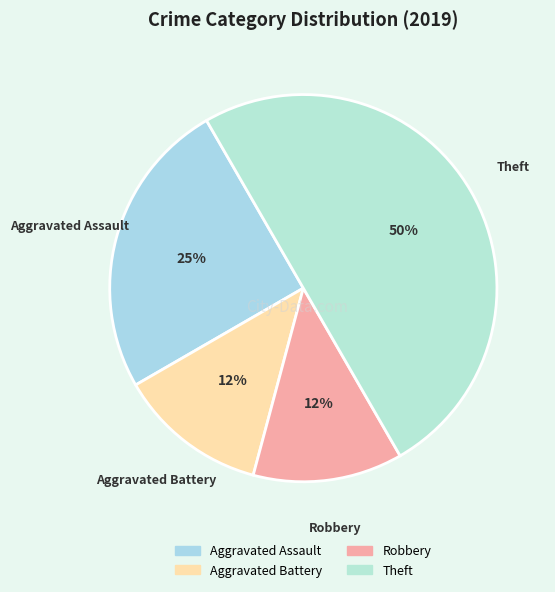

True or false: Theft accounts for 50% of the total.

True